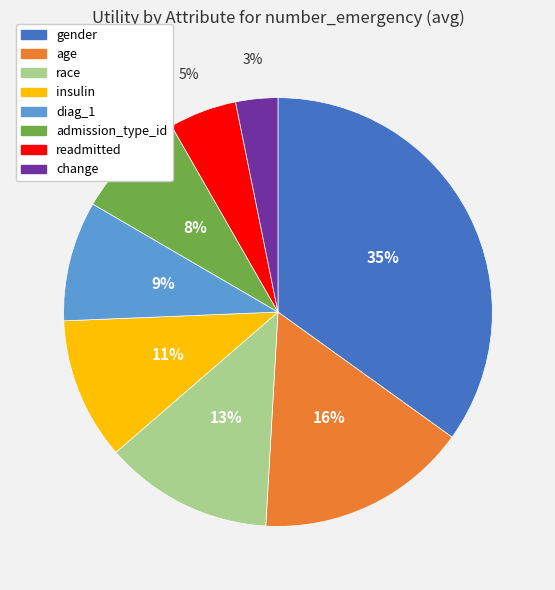

Rank the categories by value from highest to lowest.

gender, age, race, insulin, diag_1, admission_type_id, readmitted, change